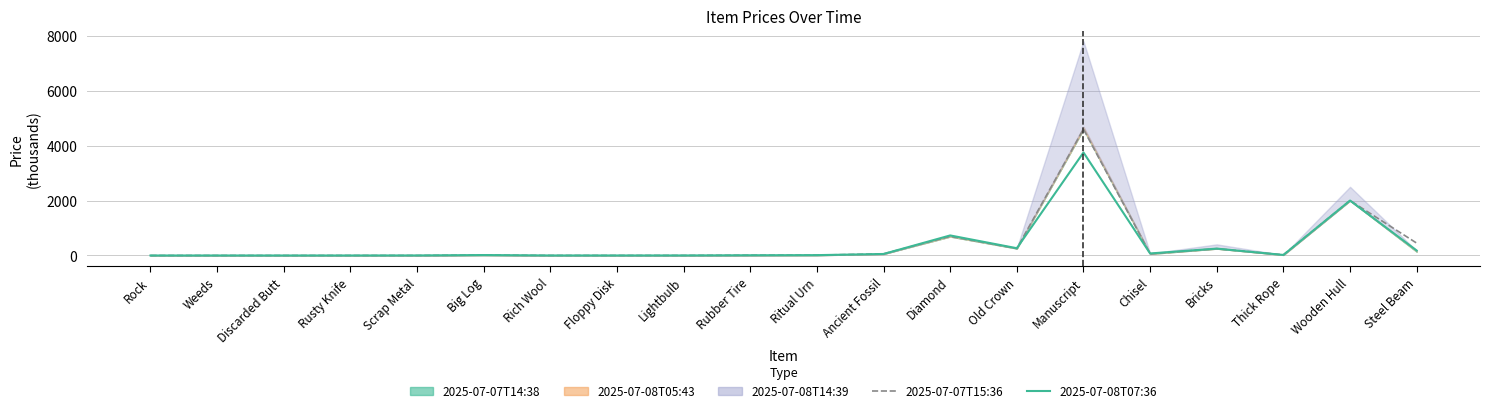

What is the average value of the 2025-07-08T07:36 series?

368.4